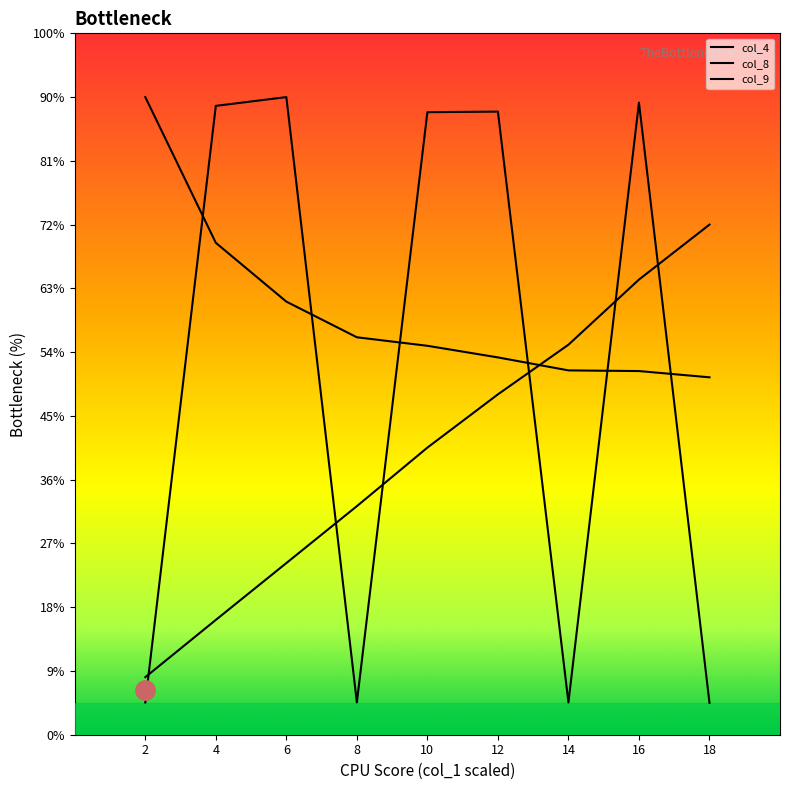

Reading left to right, list all the values displayed in this chart.

col_4: 2=0.5	4=9.9	6=10.0	8=0.5	10=9.8	12=9.8	14=0.5	16=9.9	18=0.5
col_8: 2=0.9	4=1.8	6=2.7	8=3.6	10=4.5	12=5.3	14=6.1	16=7.1	18=8.0
col_9: 2=10.0	4=7.7	6=6.8	8=6.2	10=6.1	12=5.9	14=5.7	16=5.7	18=5.6